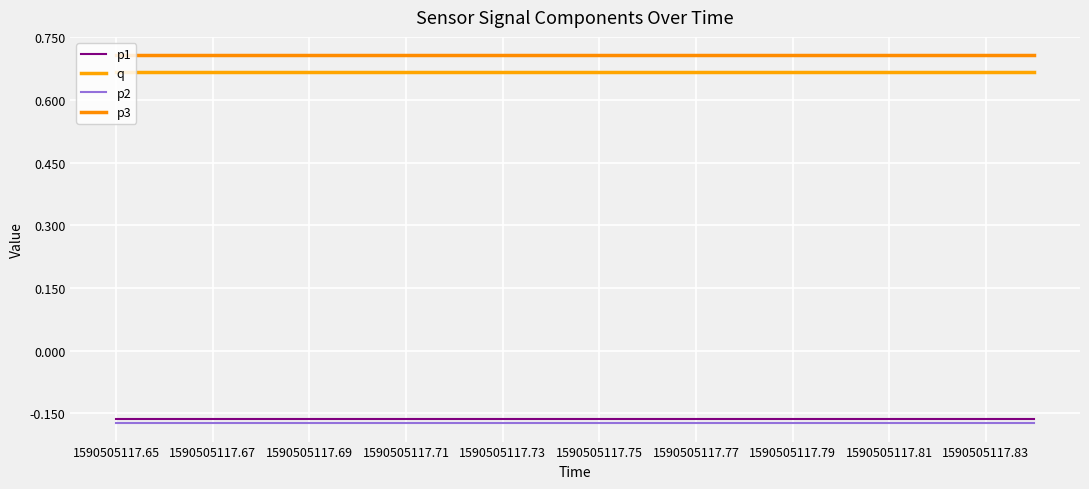

How many distinct data groups are displayed?

4